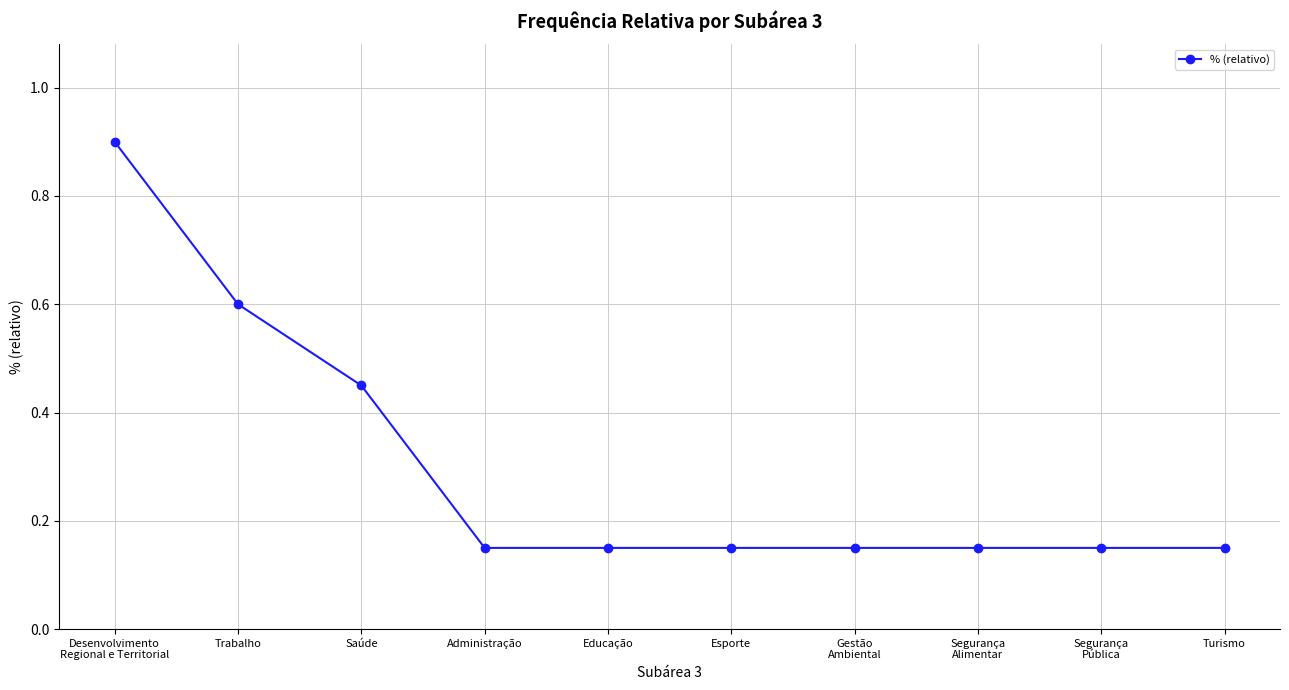

True or false: the data shows 0.2 at Turismo.

False